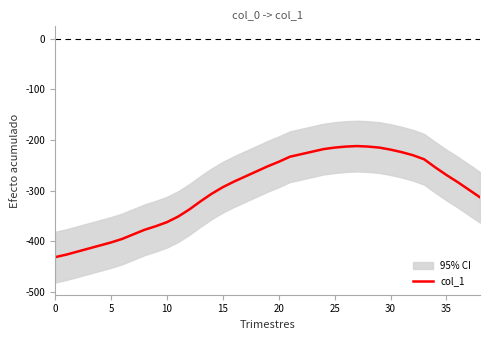

Count the number of values greater than -282.

19